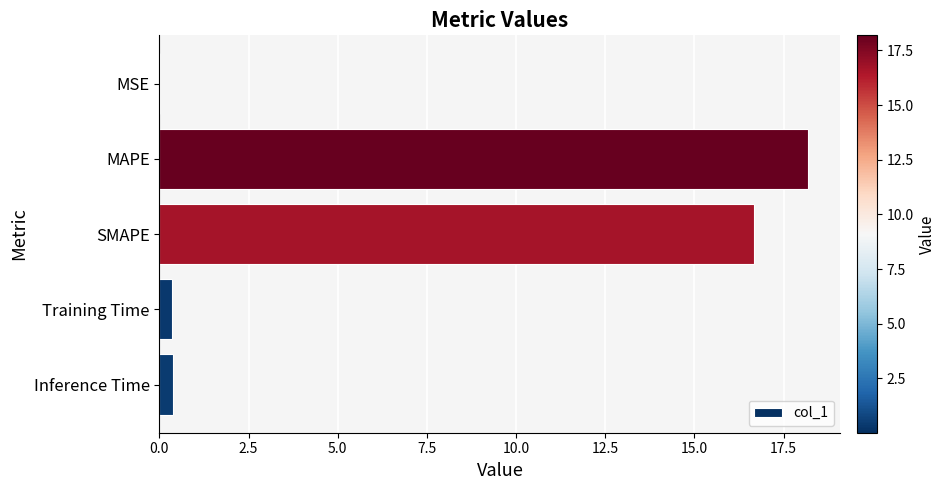

The chart shows a value of 16.7 at SMAPE. True or false?

True